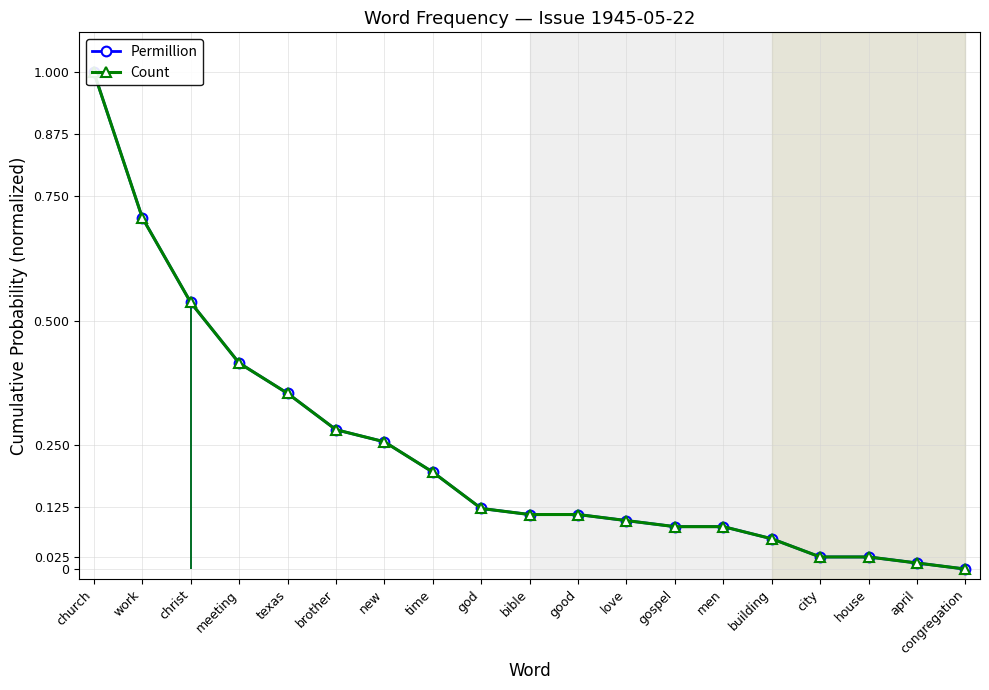

What are all the series names shown in the legend?

Permillion, Count